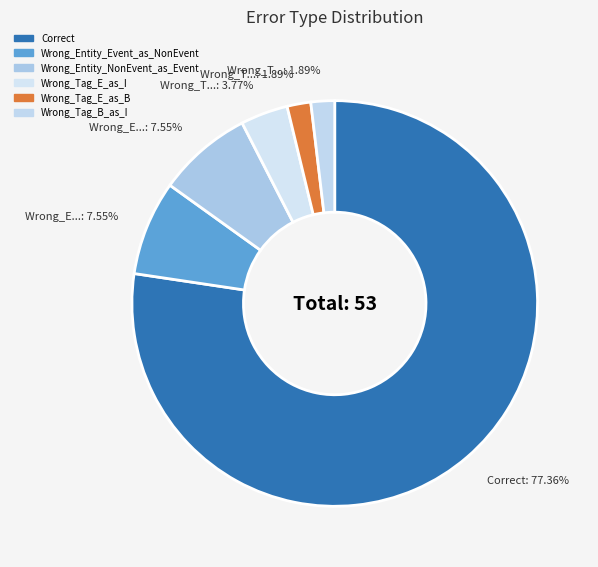

Which category has the smallest portion of the pie?

Wrong_Tag_E_as_B